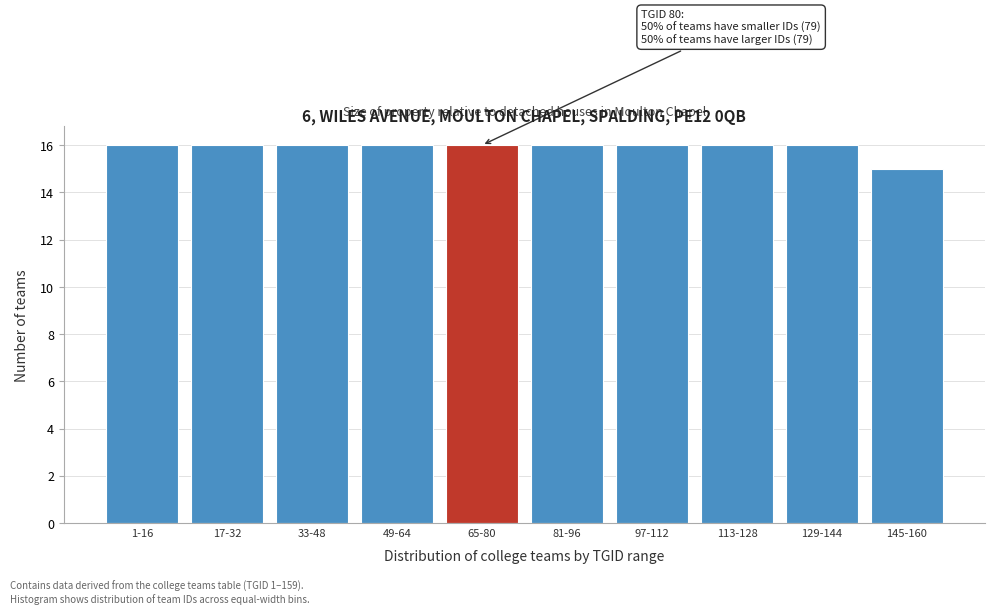

Reading left to right, extract all data points from this chart.

16	16	16	16	16	16	16	16	16	15